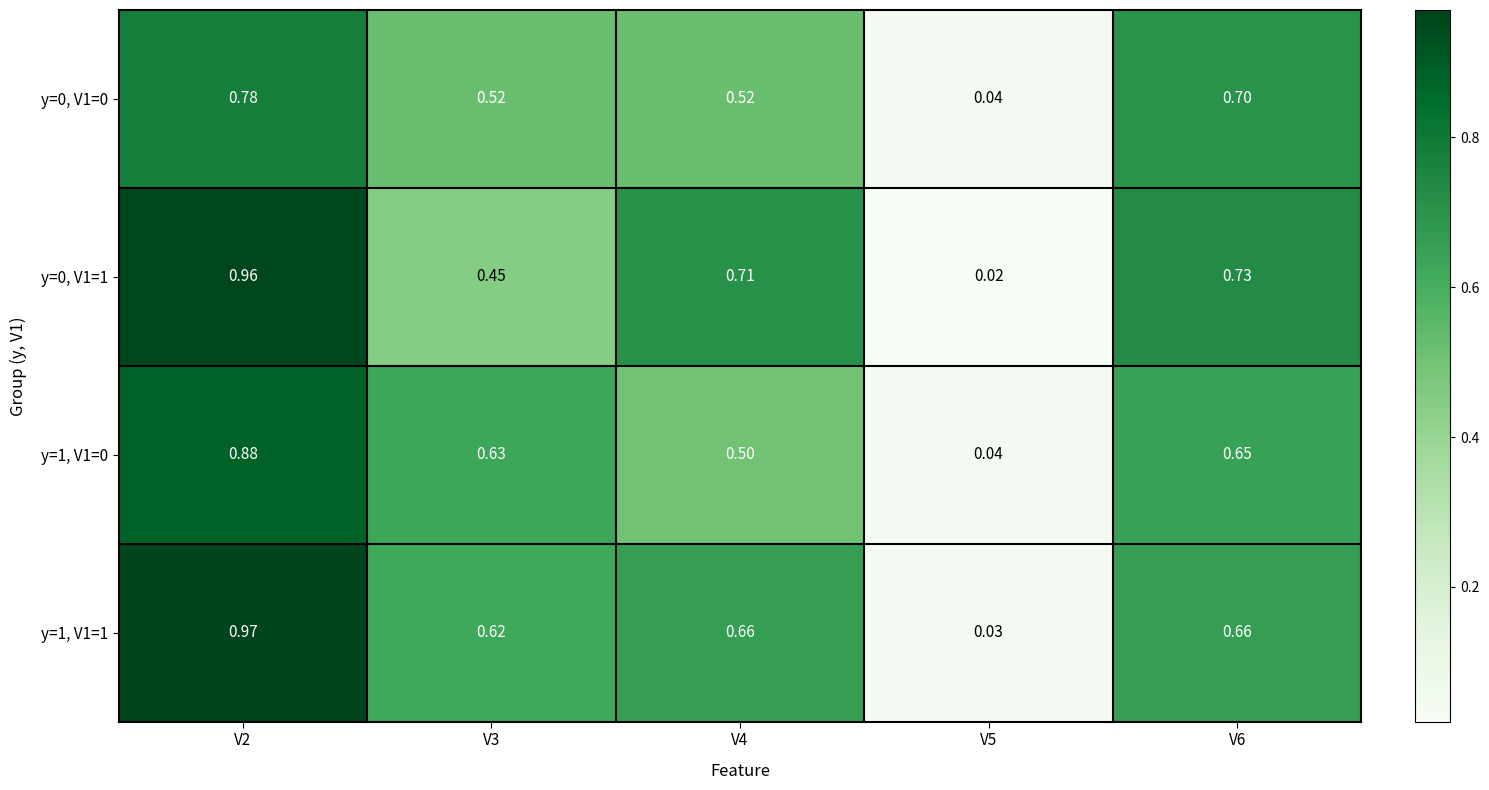

Is the value of y=0, V1=1 at V2 greater than the value of y=1, V1=0 at V4?

Yes